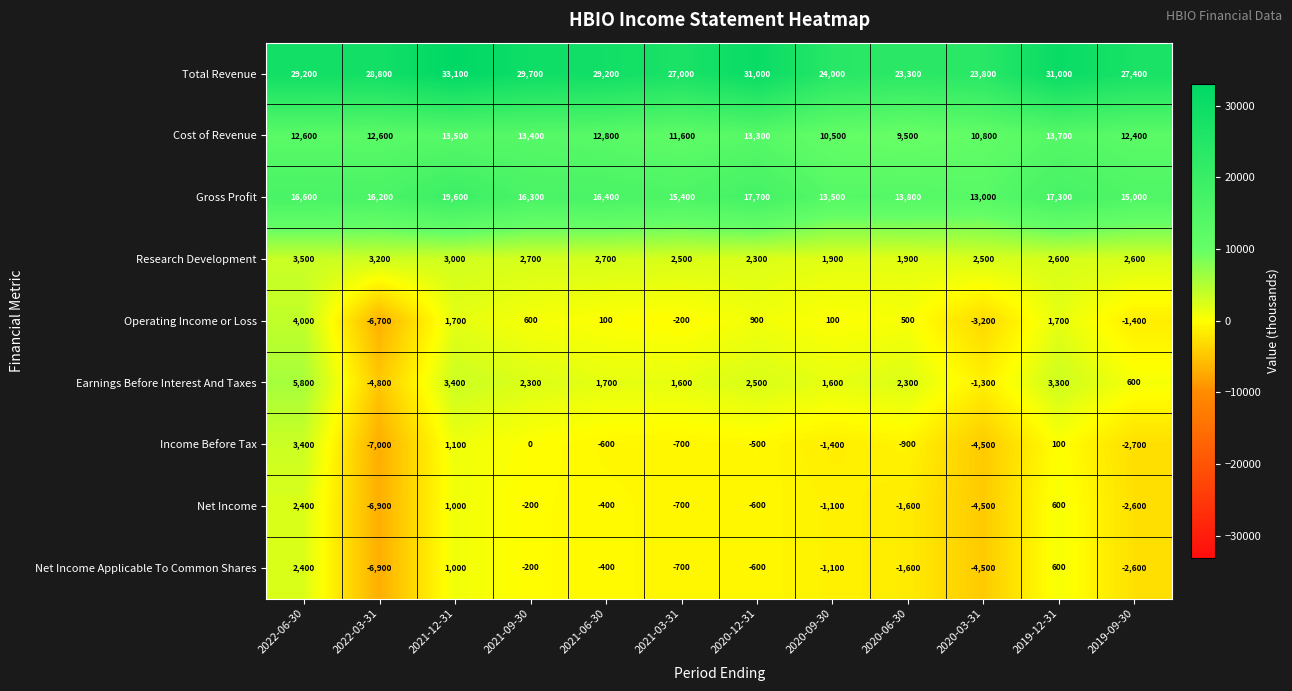

What is the difference between the maximum and minimum values in the Net Income series?

9300